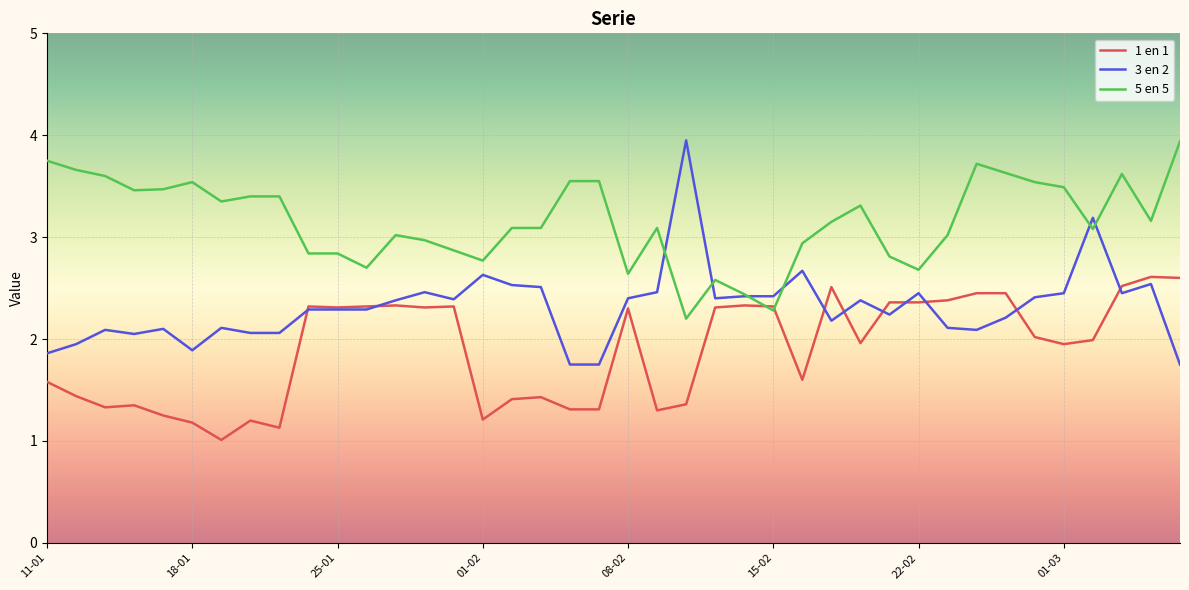

What is the maximum value shown in the chart?

4.0